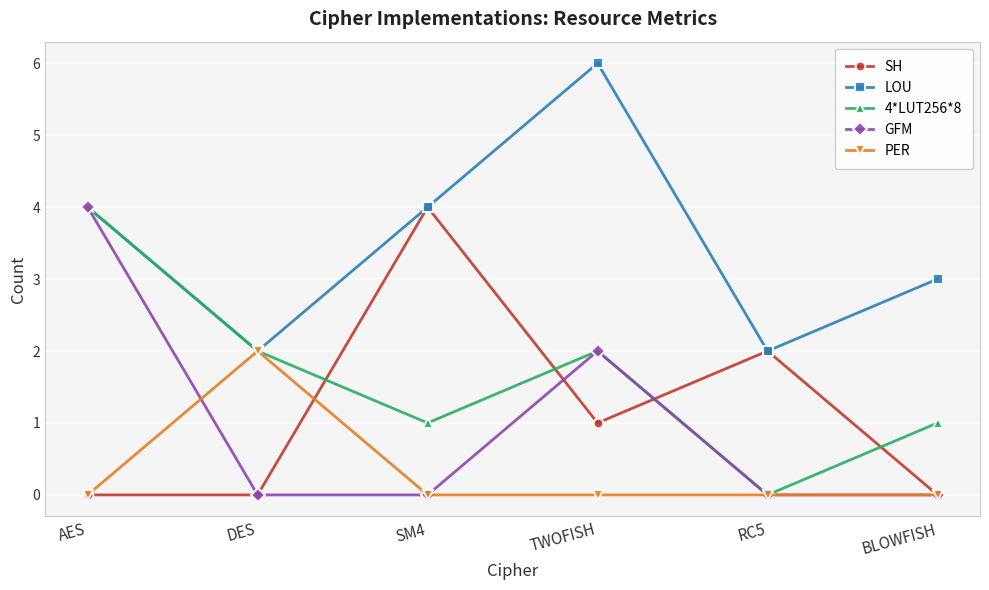

What is the greatest value displayed?

6